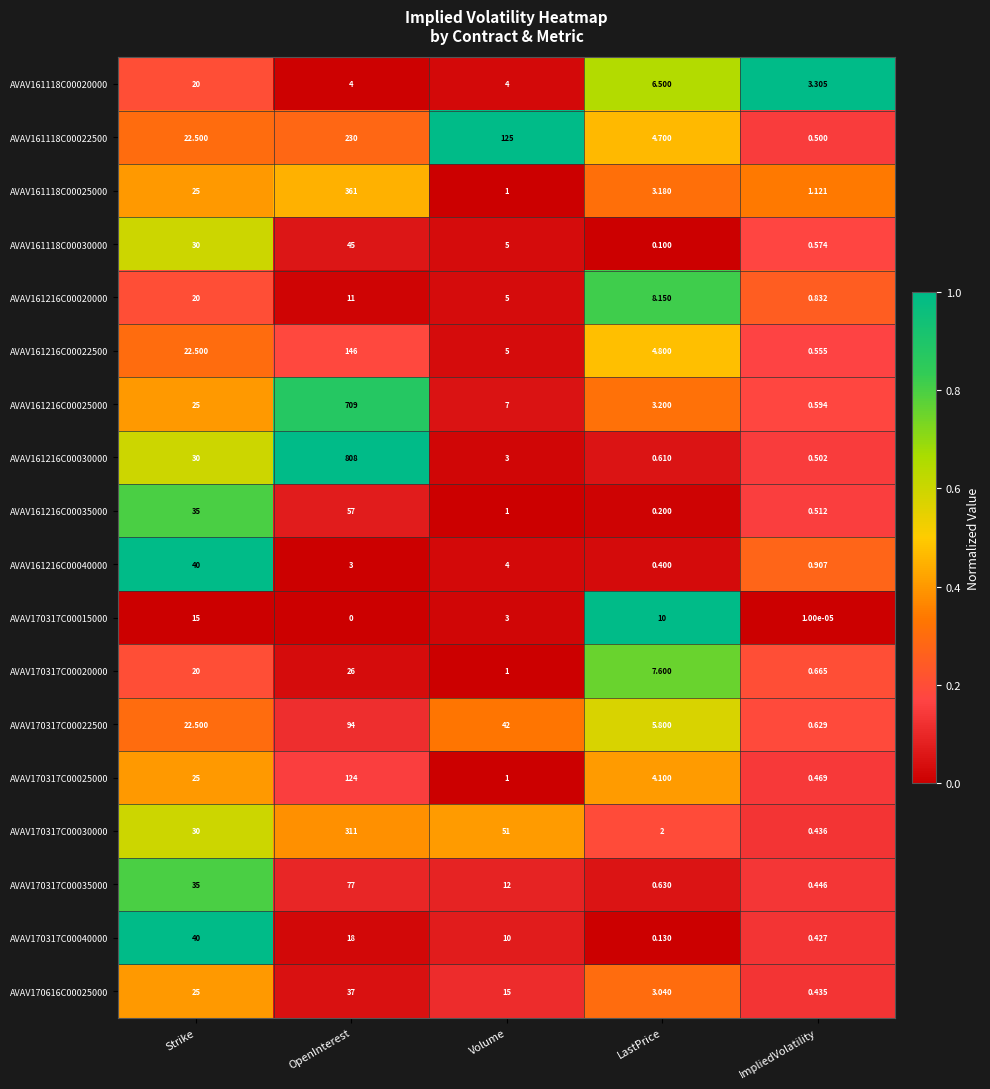

At which label does AVAV161216C00030000 first exceed 3?

Strike